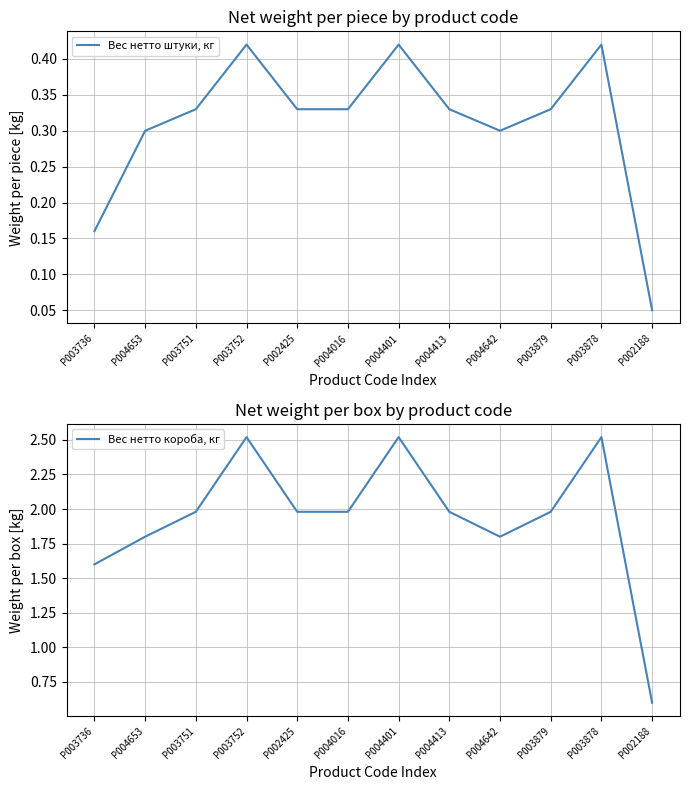

How many categories are shown in the chart?

12